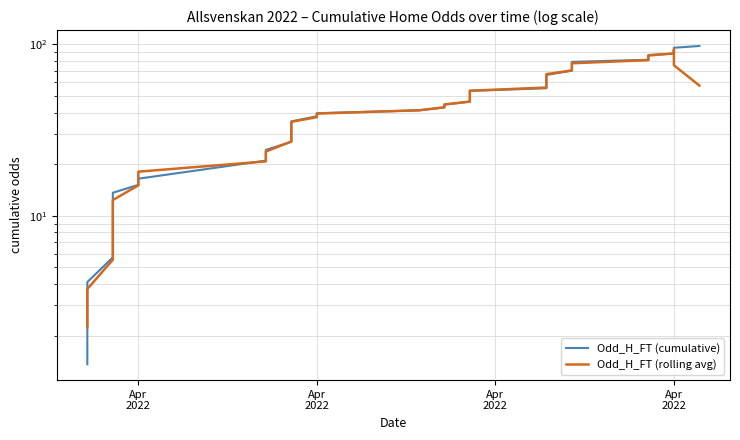

What is the spread (max minus min) of values at Apr 2022?

0.1